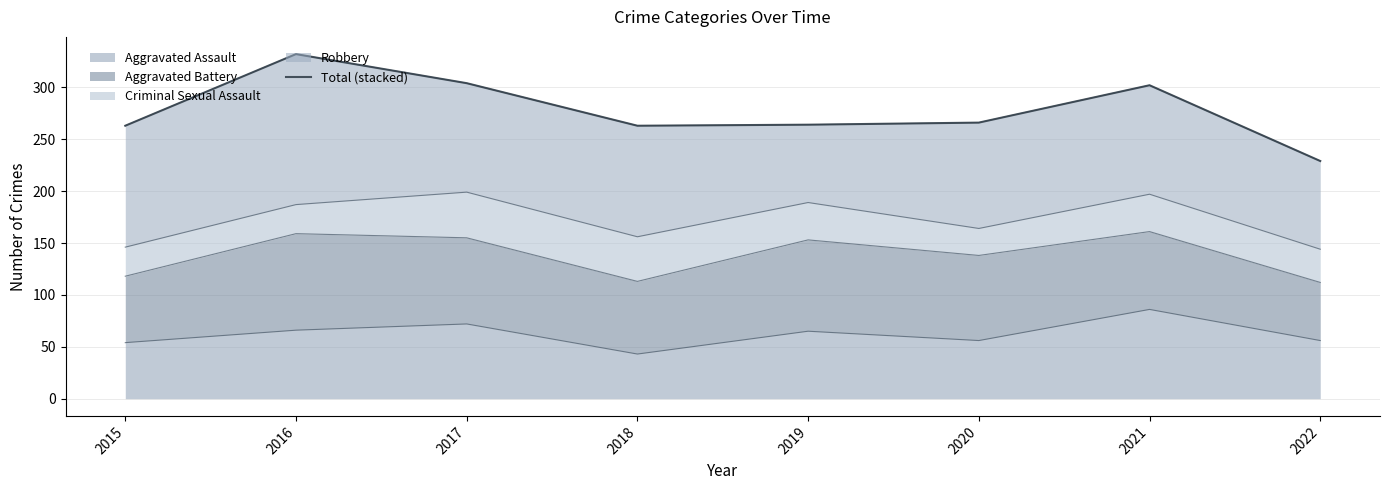

True or false: the data shows 264 at 2019.

True